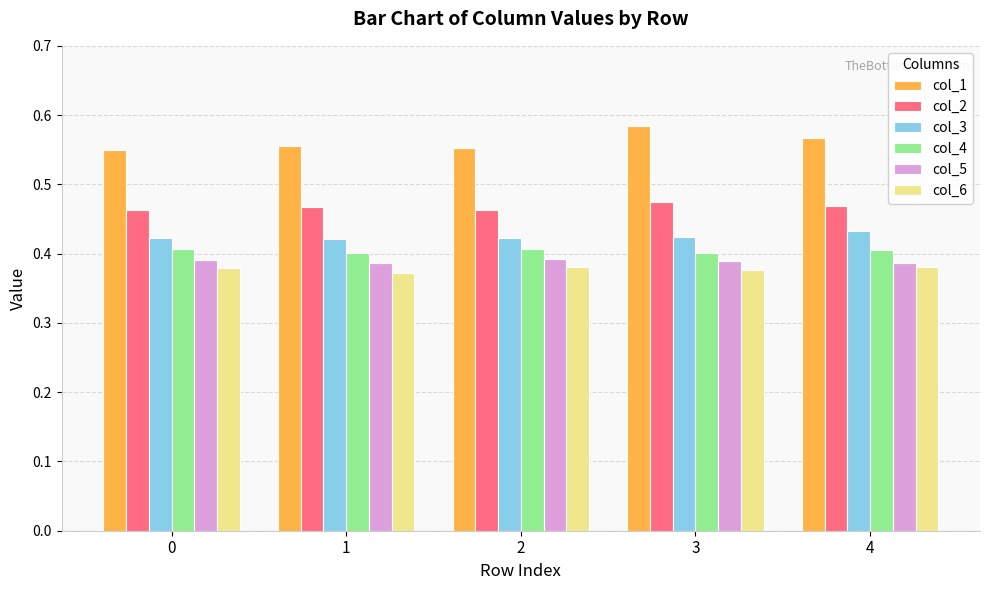

Which series has the largest total across all categories?

col_1